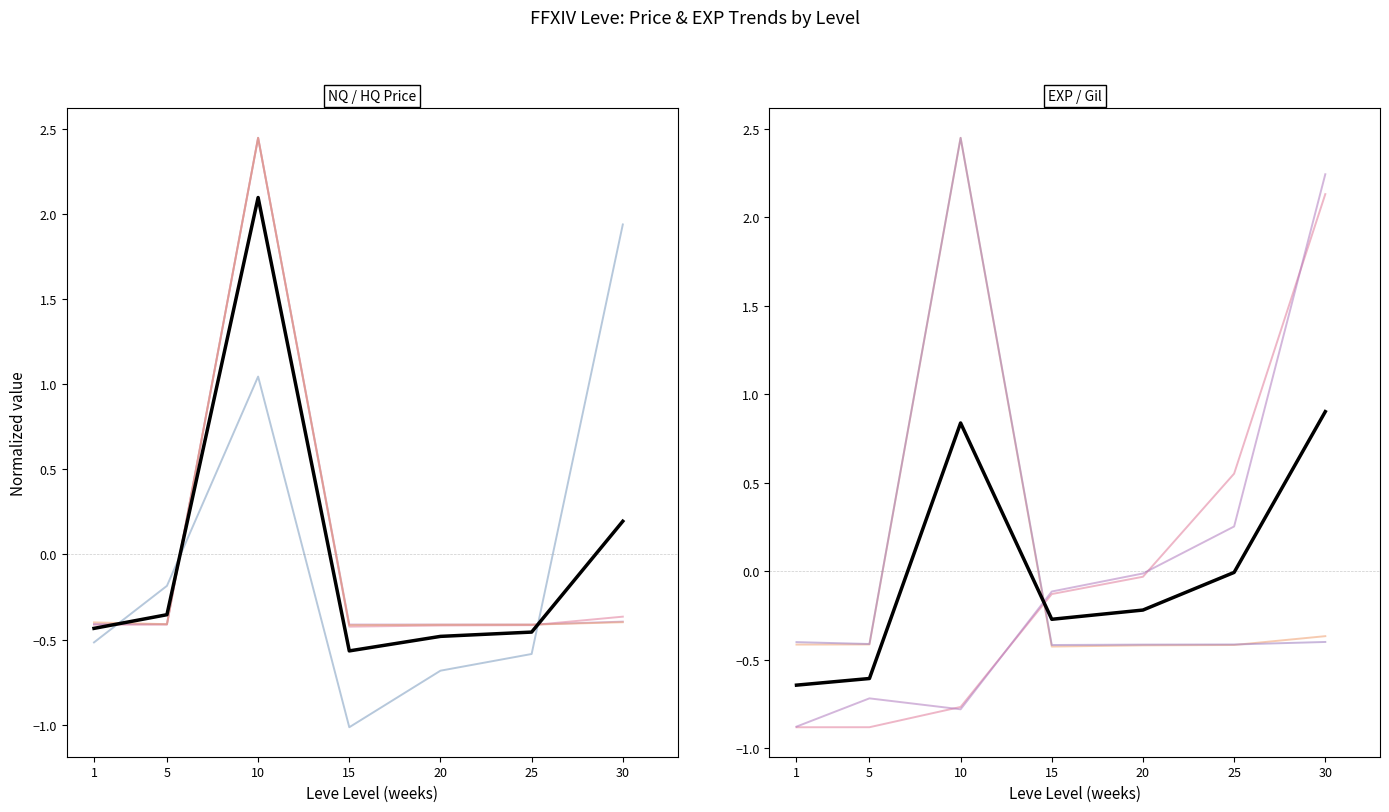

List the series in order of their peak value, highest first.

currentAveragePriceHQ, LevePriceNQ, currentAveragePrice, Leve Gil, Leve EXP, LevePriceHQ